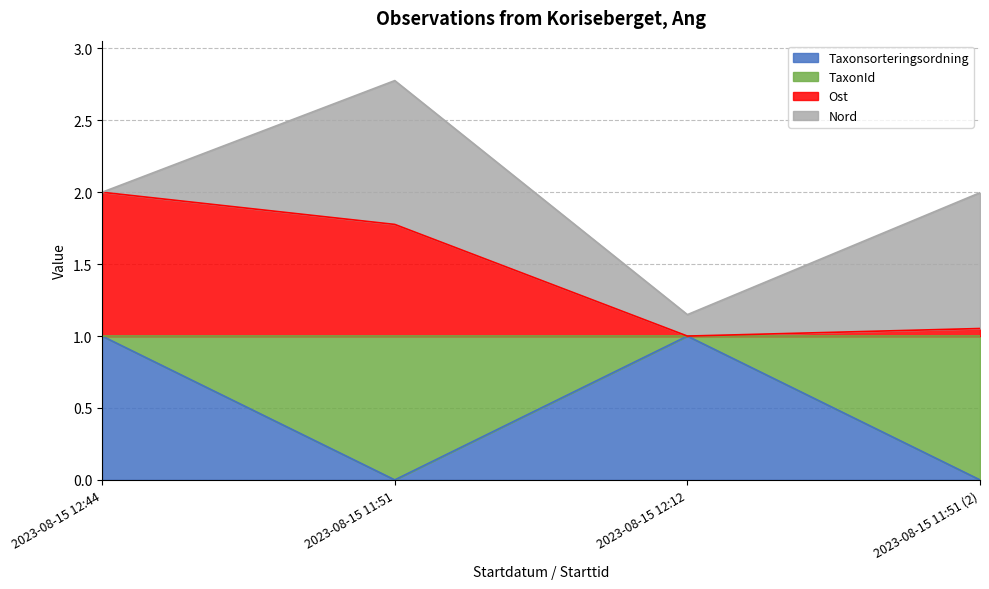

What is the difference between the maximum and second lowest values in the Taxonsorteringsordning series?

1.0